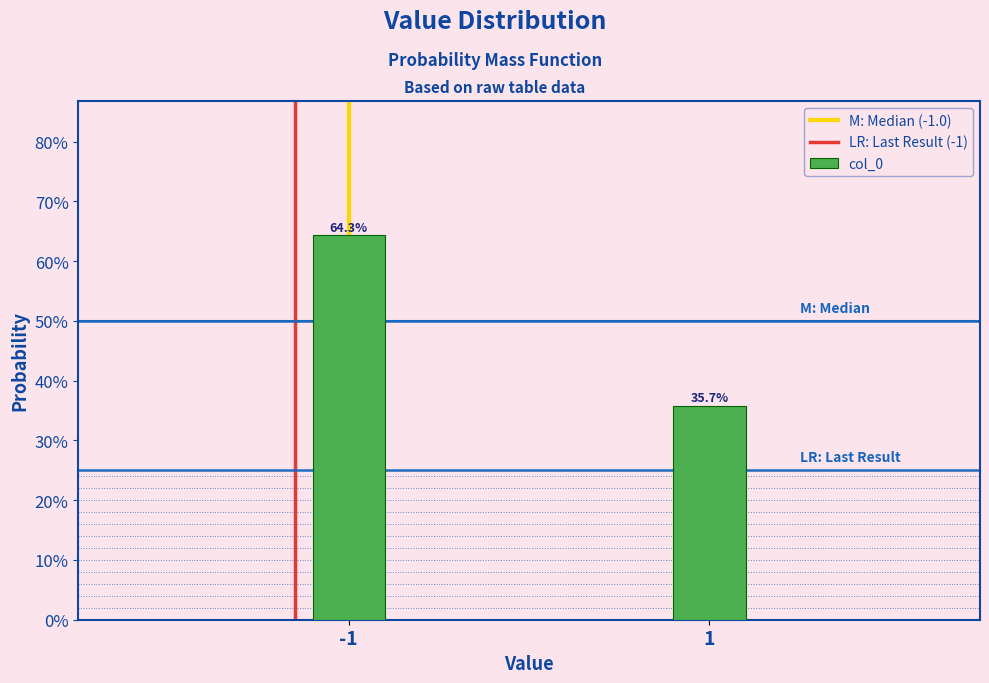

Does the chart contain any negative values?

No